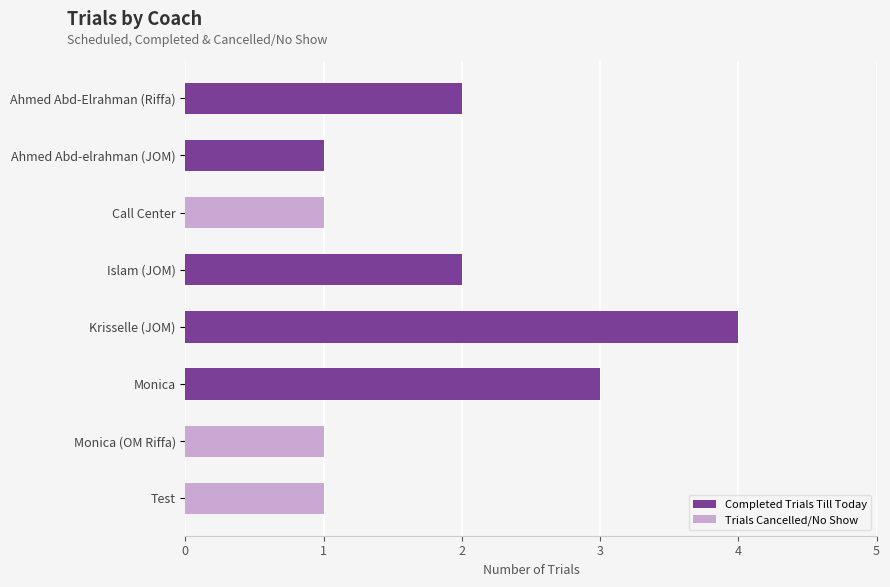

At which category is the sum across all series the highest?

Krisselle (JOM)